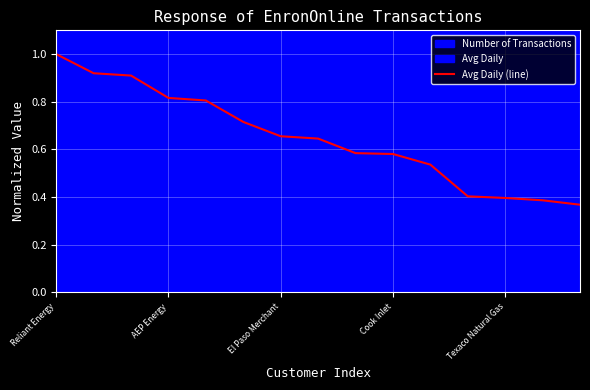

What is the average value?

0.6